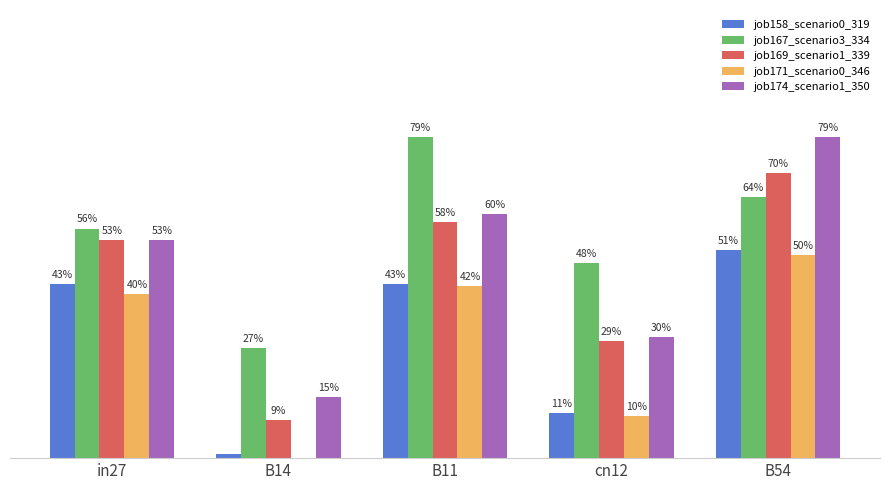

The job171_scenario0_346 series shows 0.5 at B54. True or false?

True